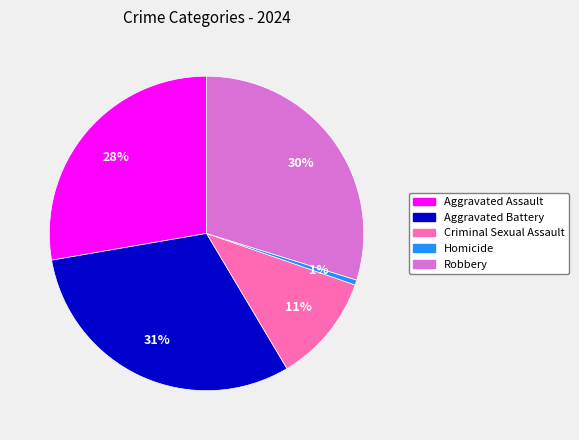

Rank the categories by value from highest to lowest.

Aggravated Battery, Robbery, Aggravated Assault, Criminal Sexual Assault, Homicide